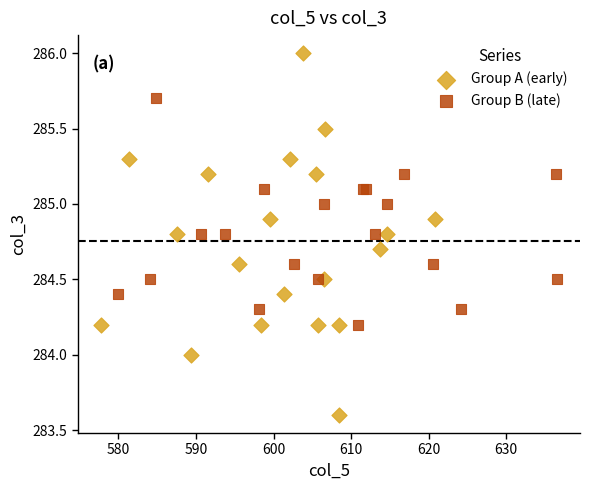

Which series contains the highest Y value?

Group A (early)